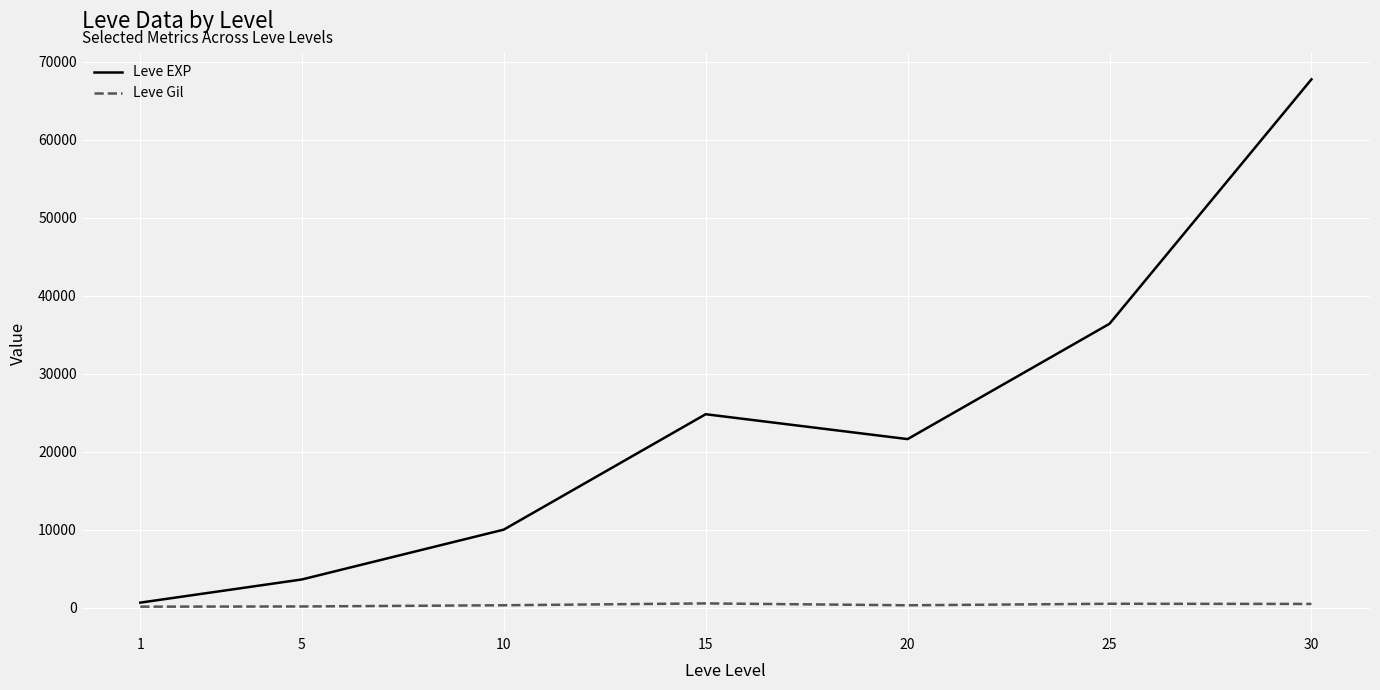

Is the value of Leve Gil at 1 greater than the value of Leve EXP at 5?

No